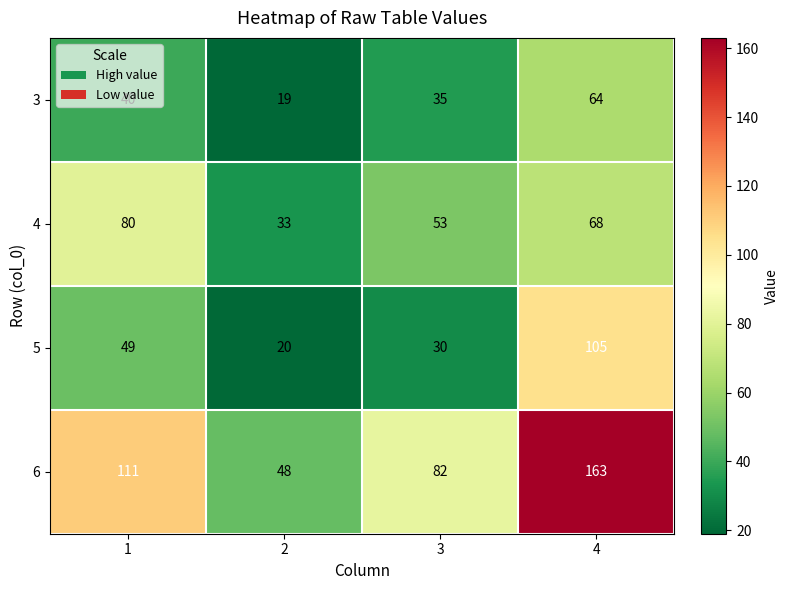

Rank the series at 4 from lowest to highest value.

3, 4, 5, 6